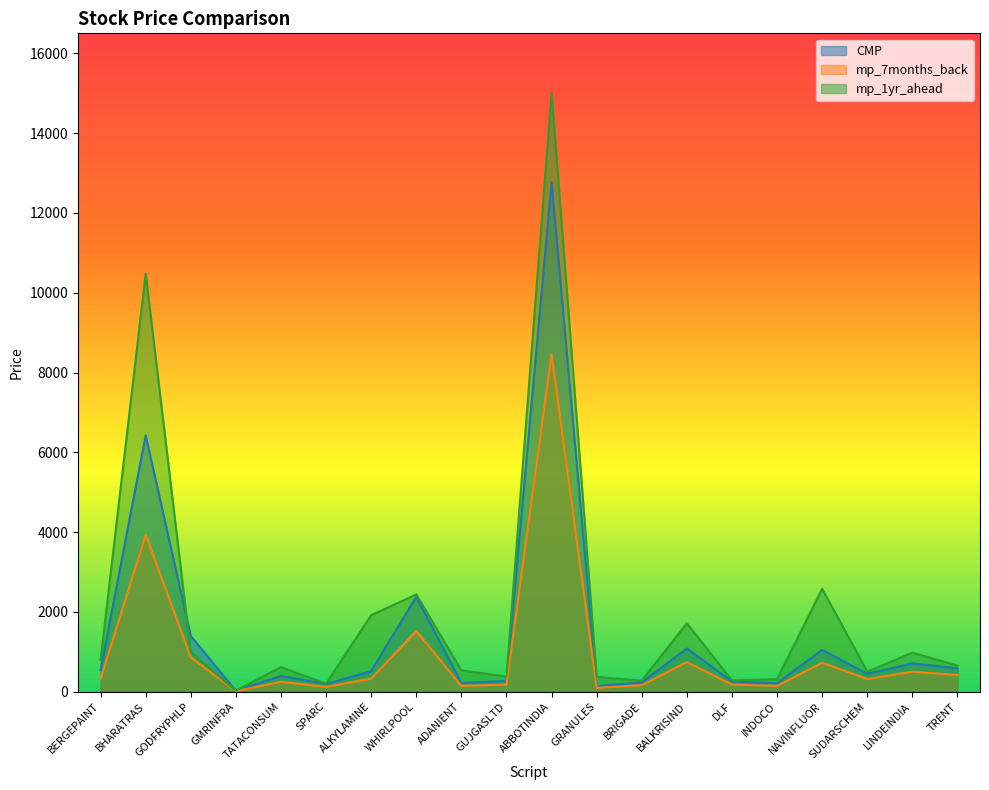

What is the label of the 14th point from the left?

BALKRISIND